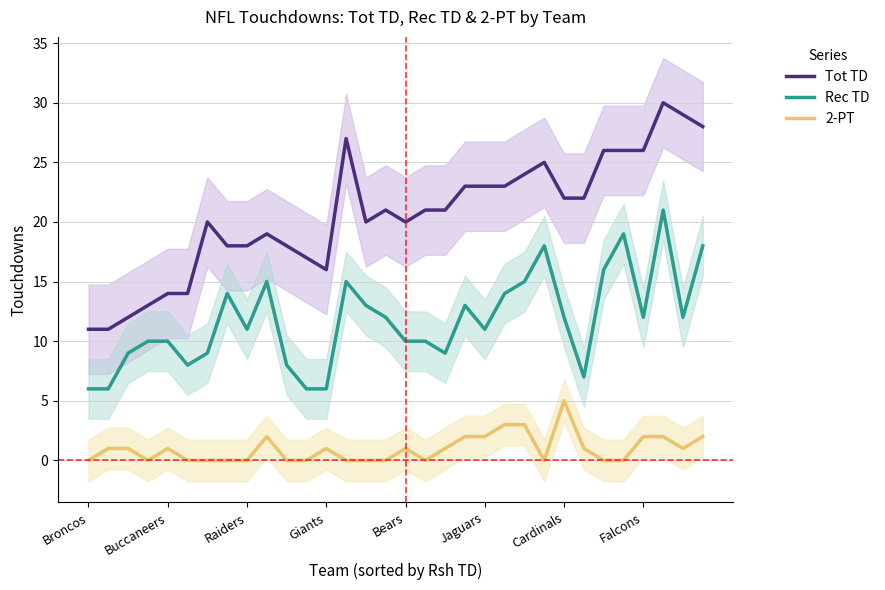

Does the chart display data point markers on the line(s)?

No